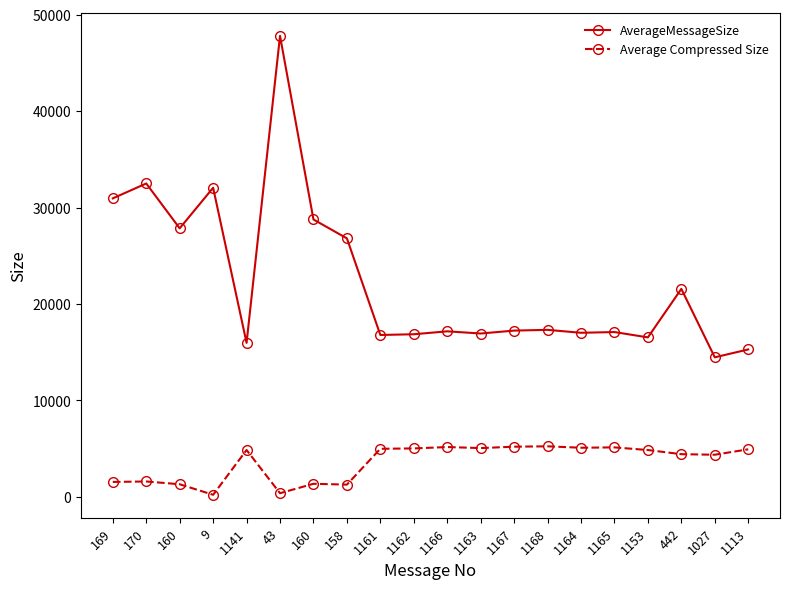

Does the chart have visible grid lines?

No